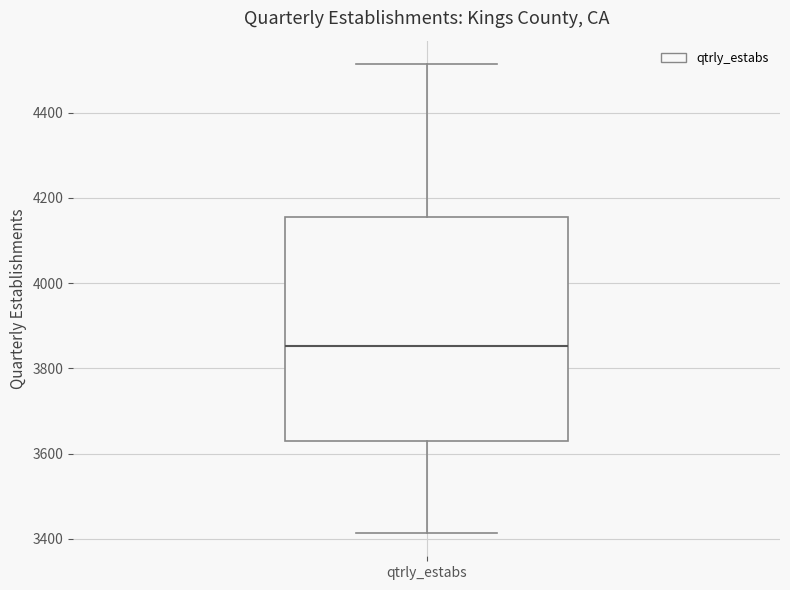

Read this box plot against the y-axis: the position of the median line, the range covered by the box, and the ends of both whiskers. The values are not printed on the chart, so give them approximately, as read against the axis.

median 3860, box 3620 to 4160, whiskers 3420 to 4520